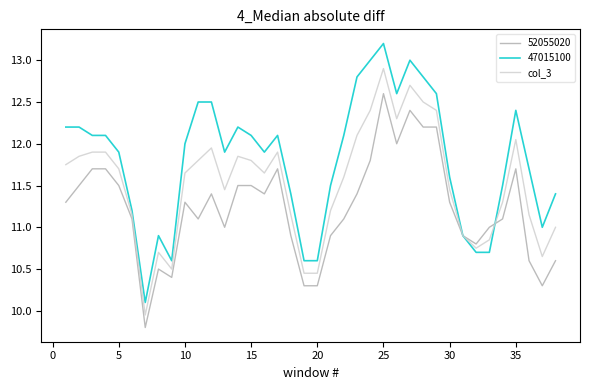

Which series has the widest spread of values?

47015100